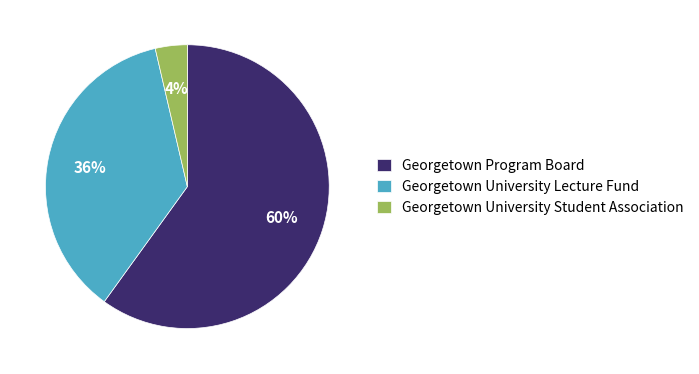

To the nearest percent, what is the difference between the largest and smallest slice percentages?

56%